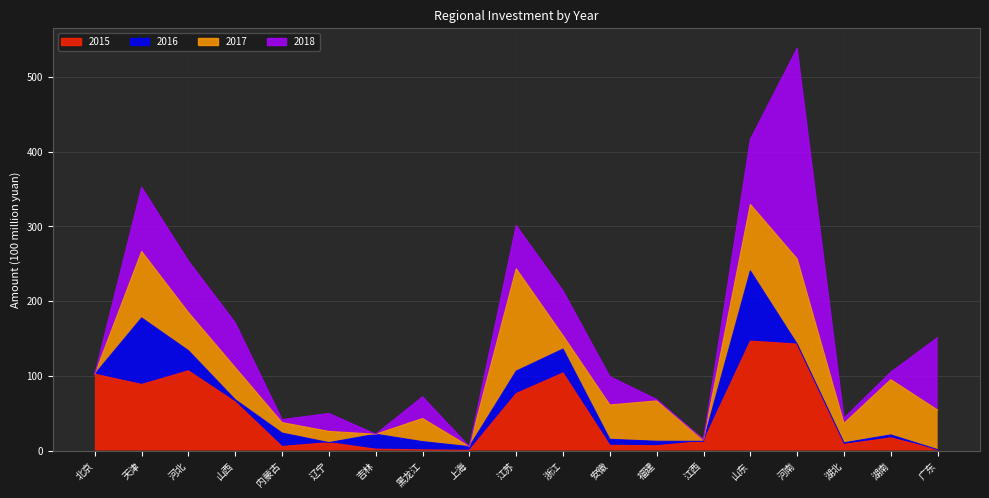

At which category does 2018 reach its first local peak?

天津